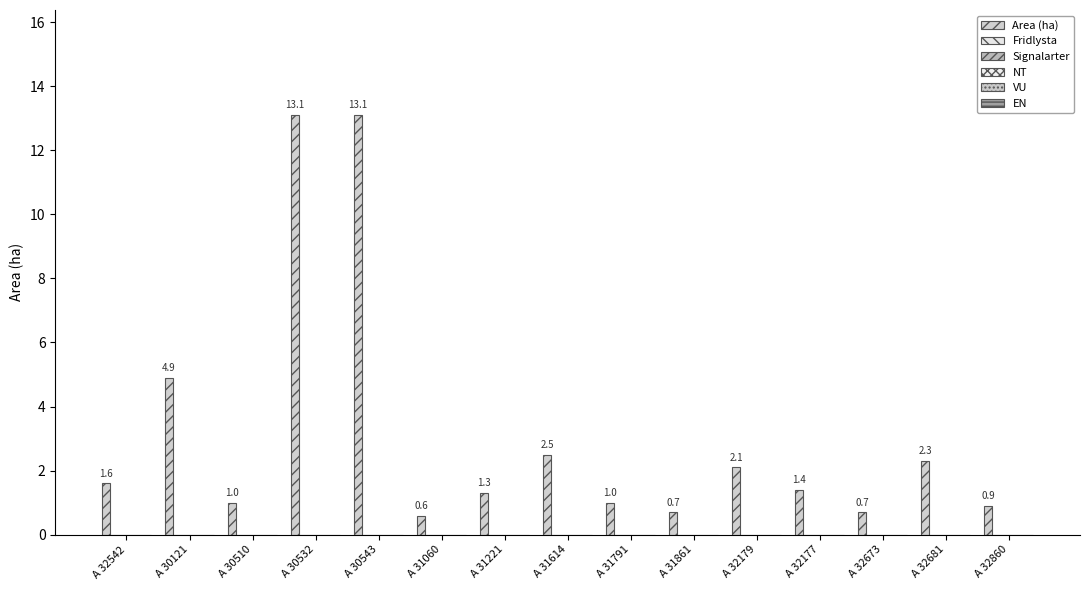

Does the chart contain any negative values?

No